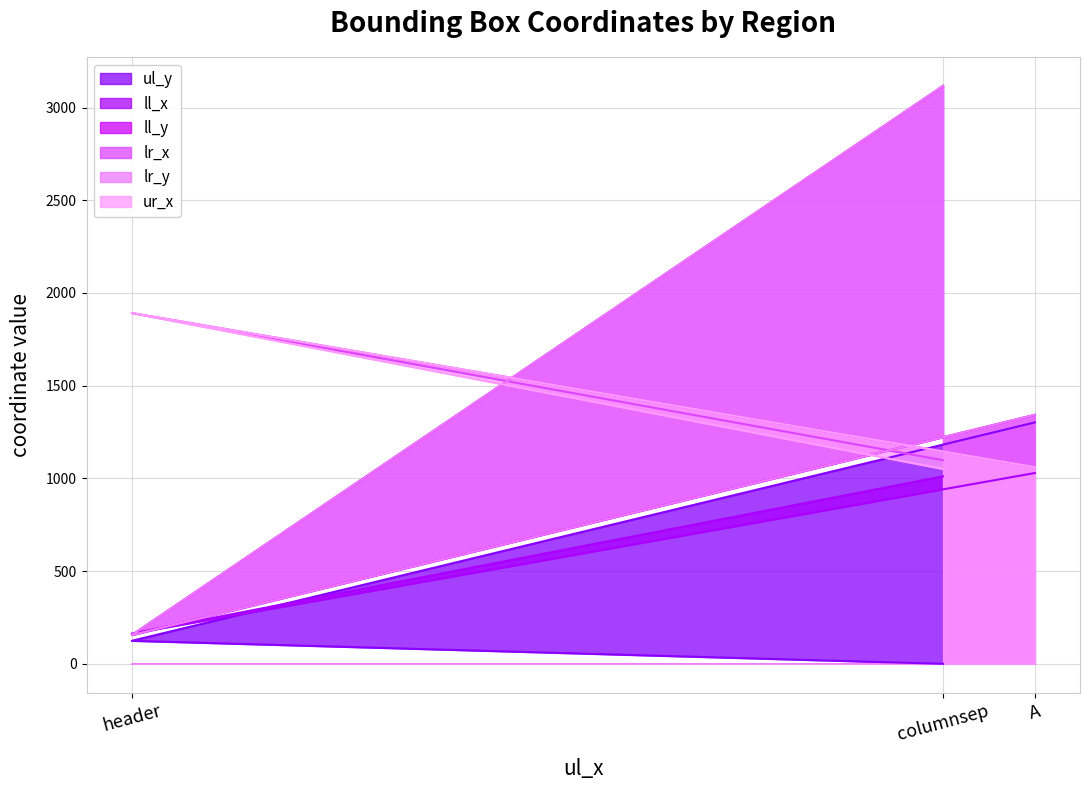

Reading left to right, what are all the values shown in this chart?

ul_y: columnsep=0	header=124	A=1302
ll_x: columnsep=1011	header=163	A=1029
ll_y: columnsep=3117	header=155	A=1343
lr_x: columnsep=1098	header=1892	A=1061
lr_y: columnsep=3117	header=155	A=1343
ur_x: columnsep=1051	header=1892	A=1061